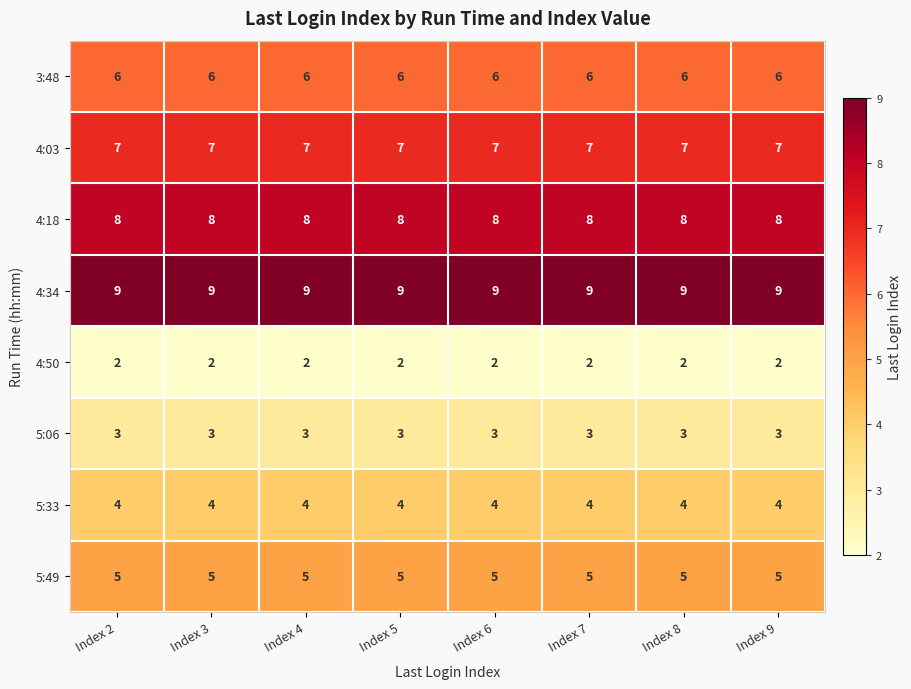

What is the sum of all 4:18 values?

64